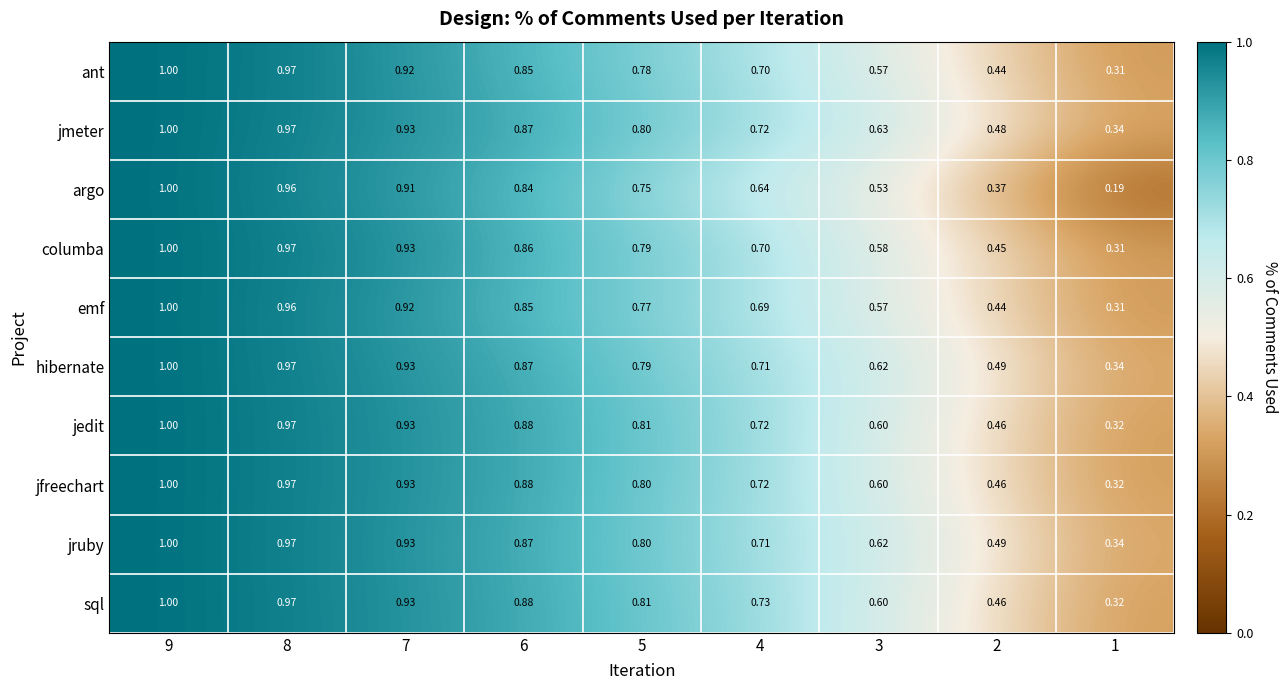

Which series has the largest range (max minus min)?

argo